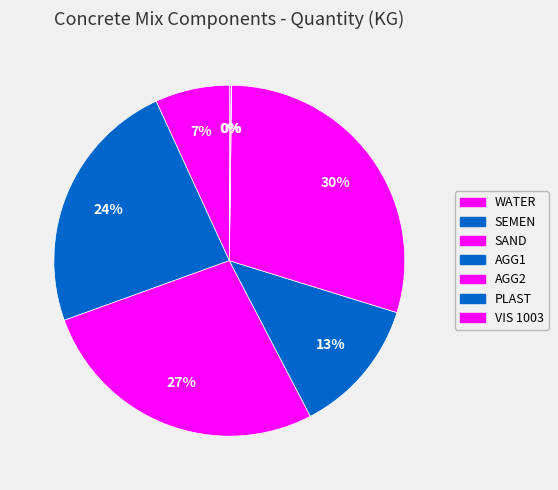

To the nearest percent, what portion does AGG2 represent?

30%